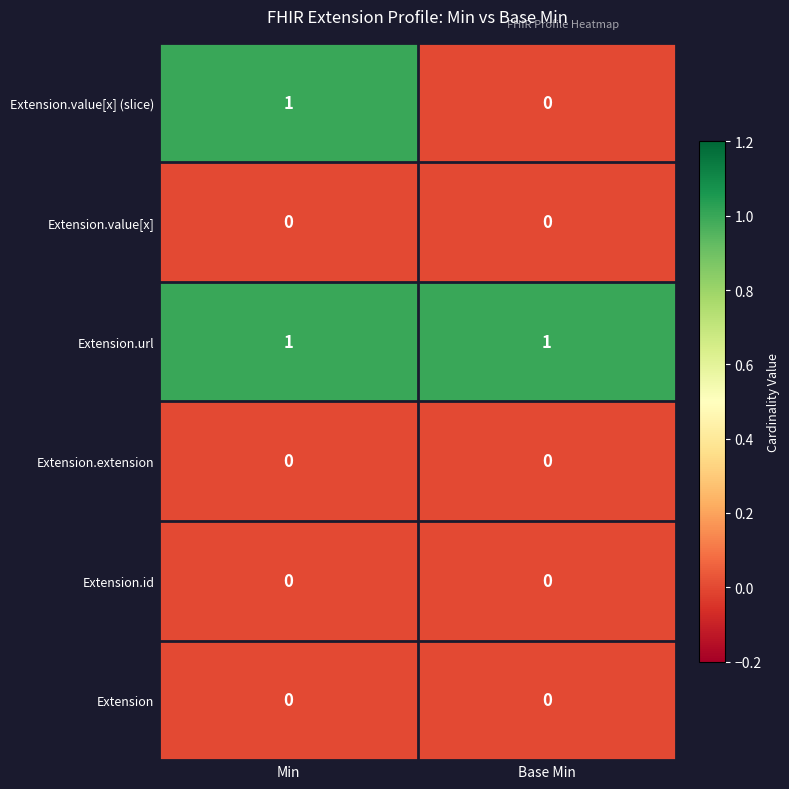

True or false: Extension.value[x] has a value of 0 at Min.

True